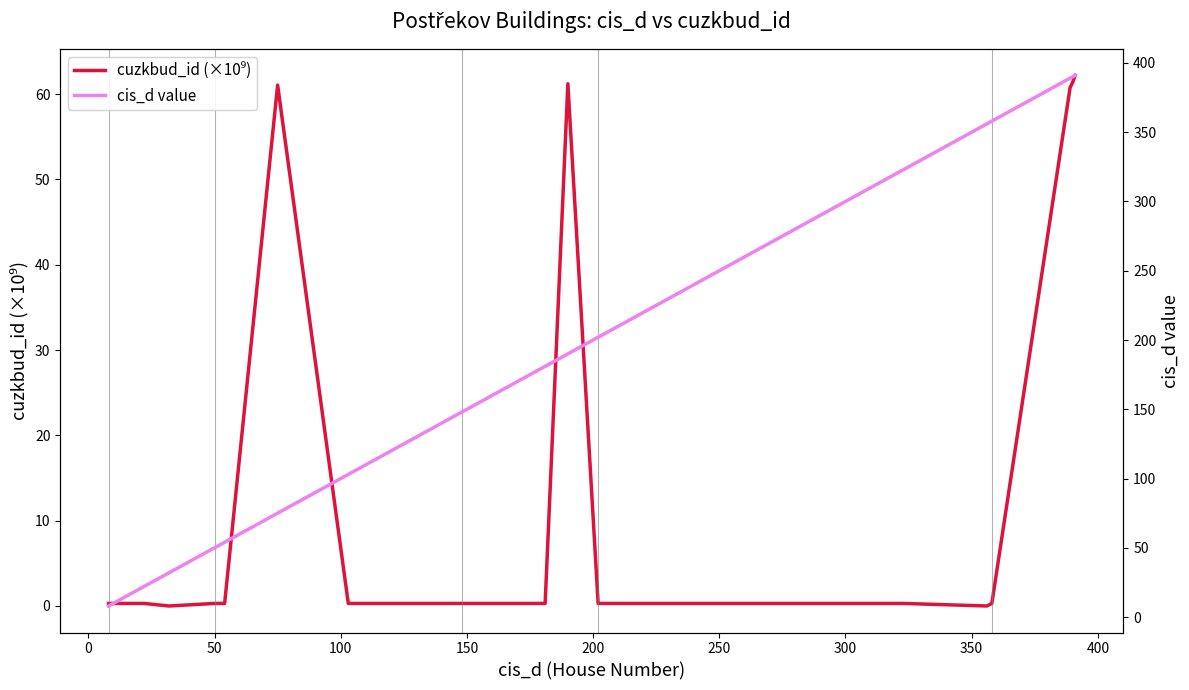

What is the maximum value for cuzkbud_id (×10⁹)?

62.2